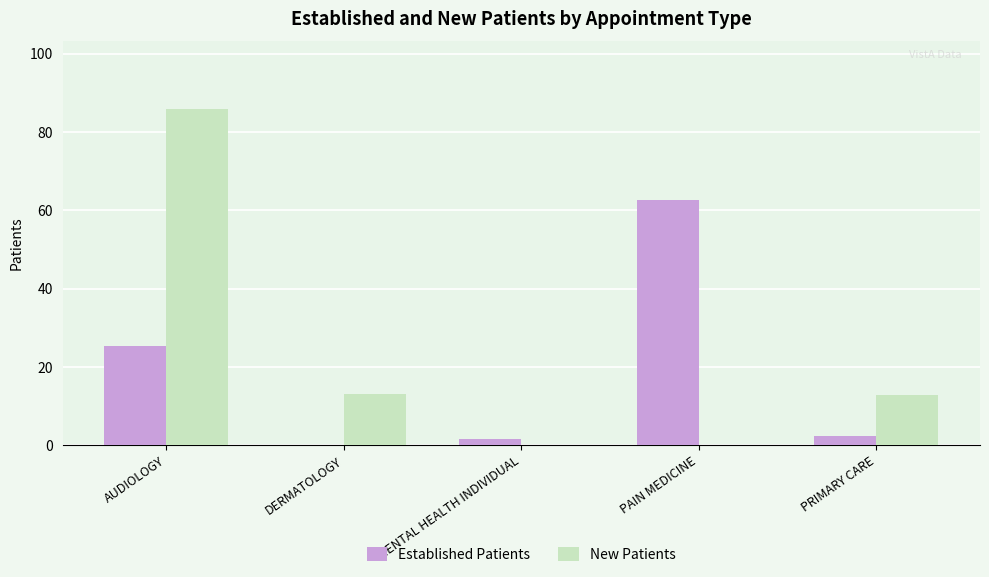

The Established Patients series shows 44.7 at AUDIOLOGY. True or false?

False